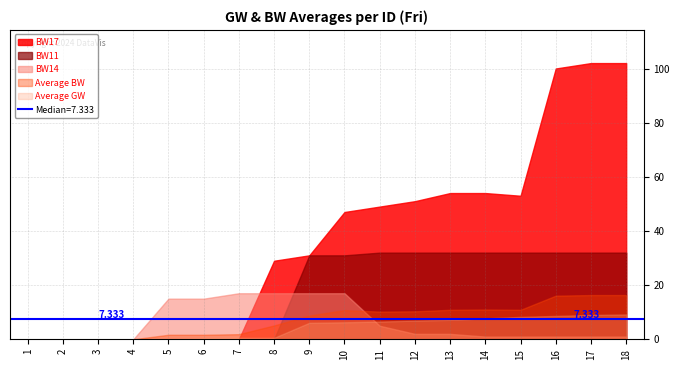

Is the value of Average GW at 16 greater than the value of BW14 at 7?

No